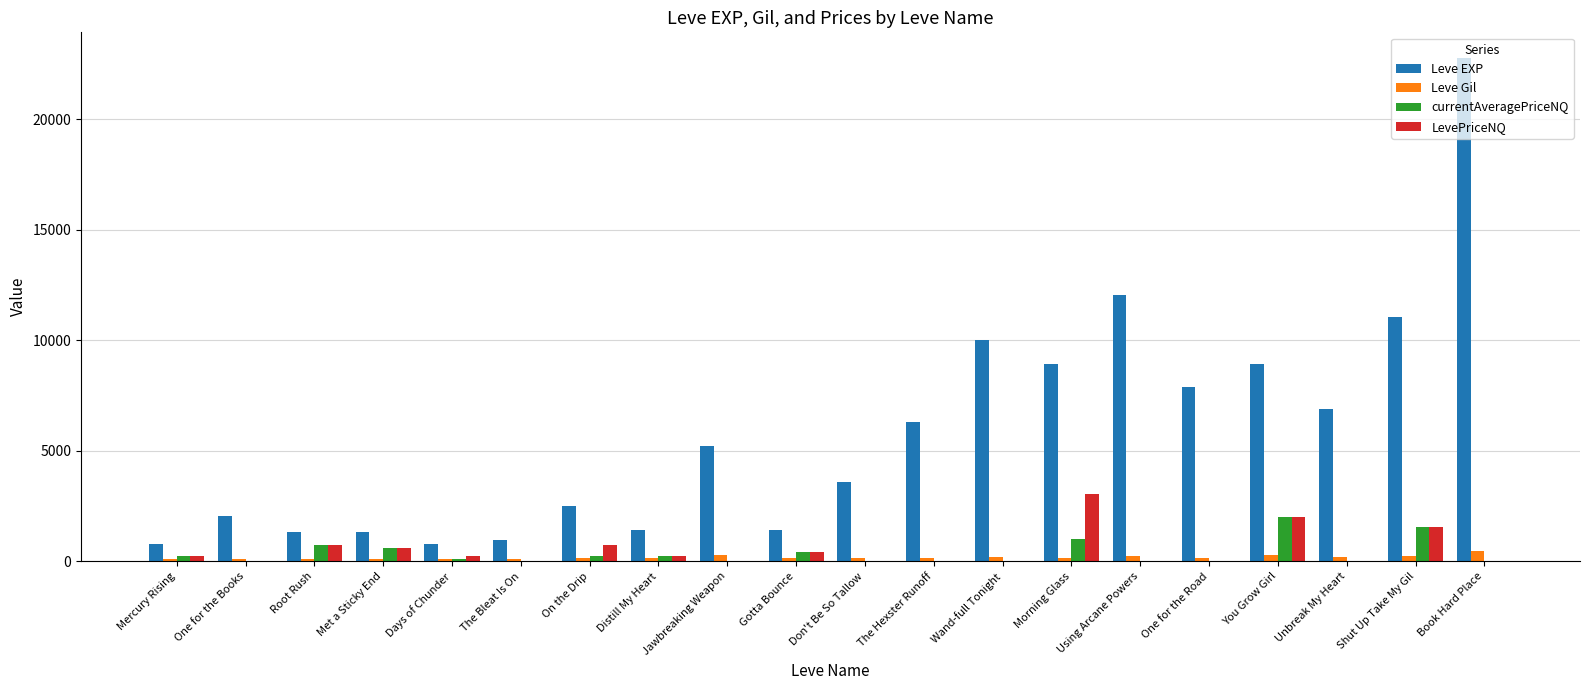

What value does the Leve Gil series have at Jawbreaking Weapon?

293.0